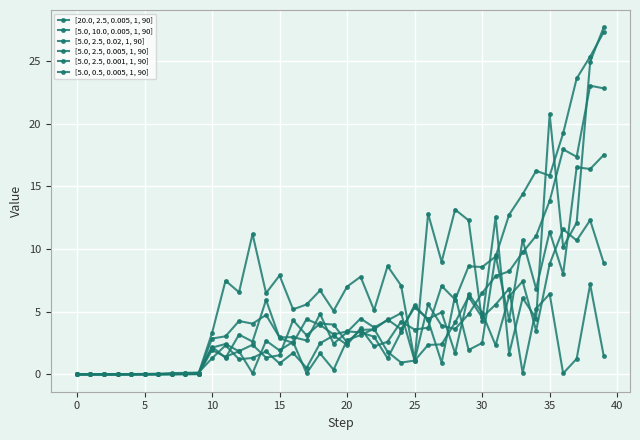

How many lines are shown in the chart?

6